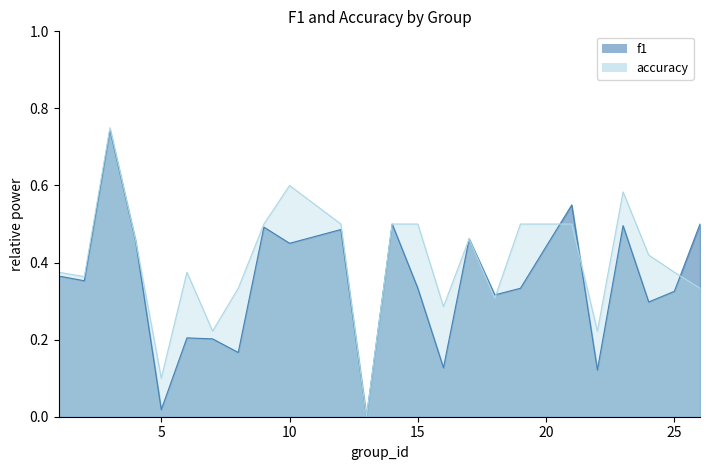

Rank the series by their average value, from lowest to highest.

f1, accuracy